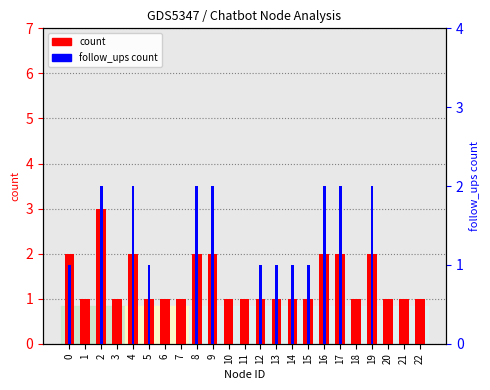

Are the bars grouped side by side (vs. stacked)?

Yes